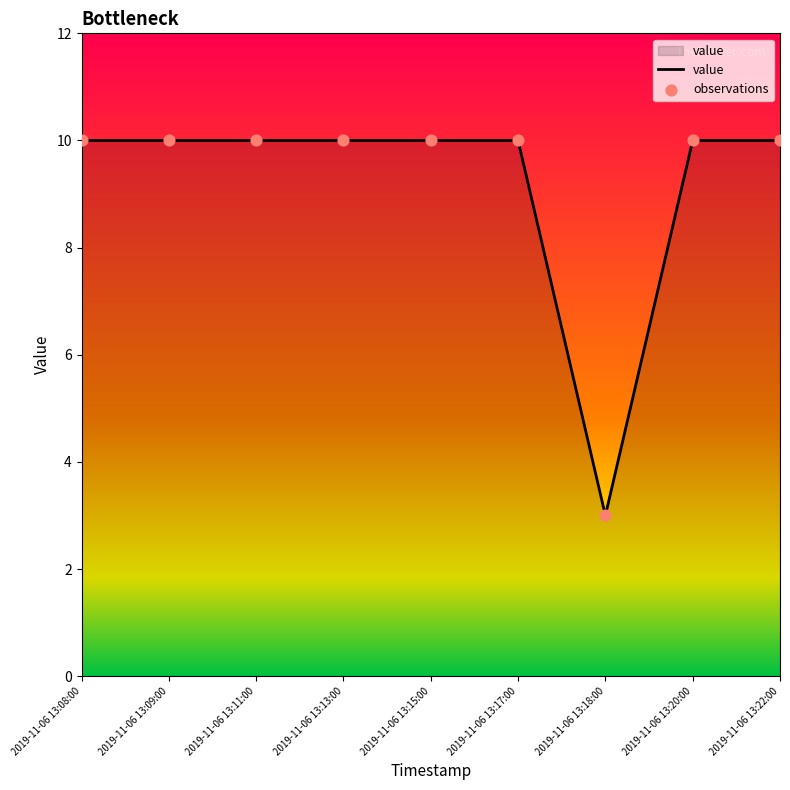

Approximately how many times larger is the value at 2019-11-06 13:13:00 compared to 2019-11-06 13:08:00?

1.0